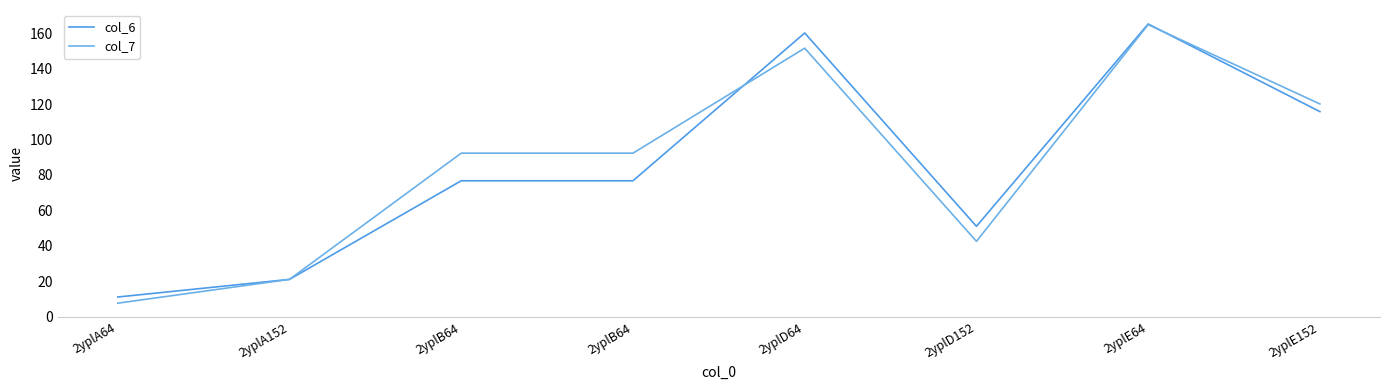

What is the sum of the col_7 values at 2yplA152 and 2yplB64?

113.3